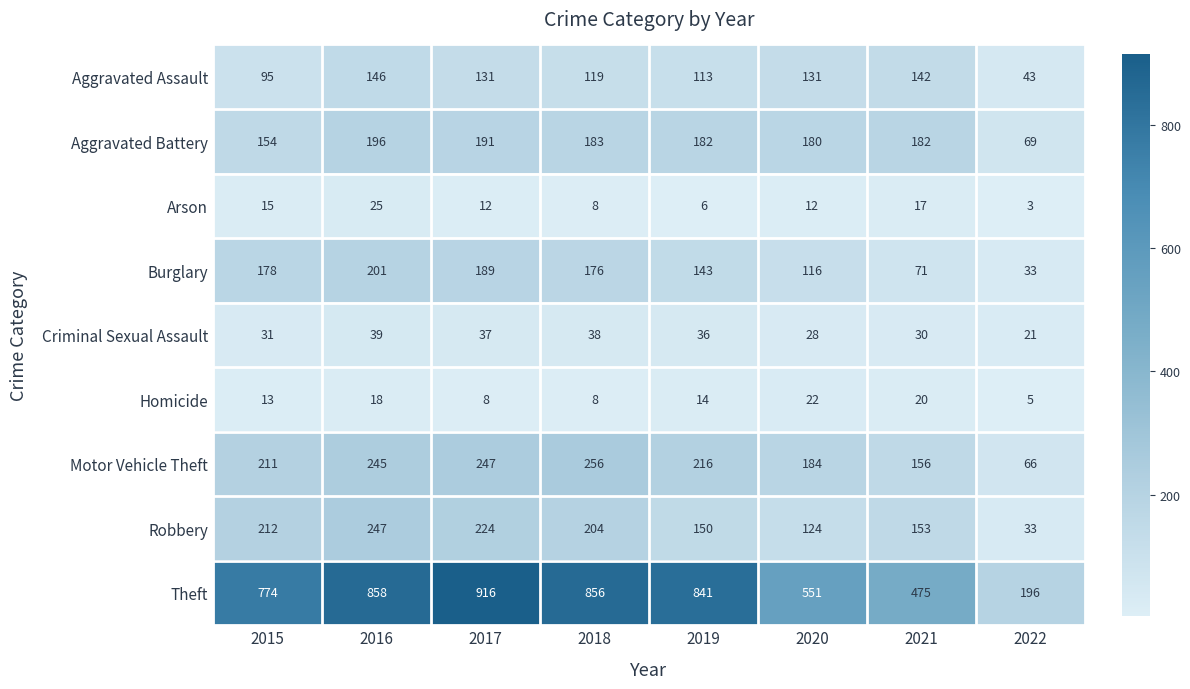

Which series has the largest range (max minus min)?

Theft